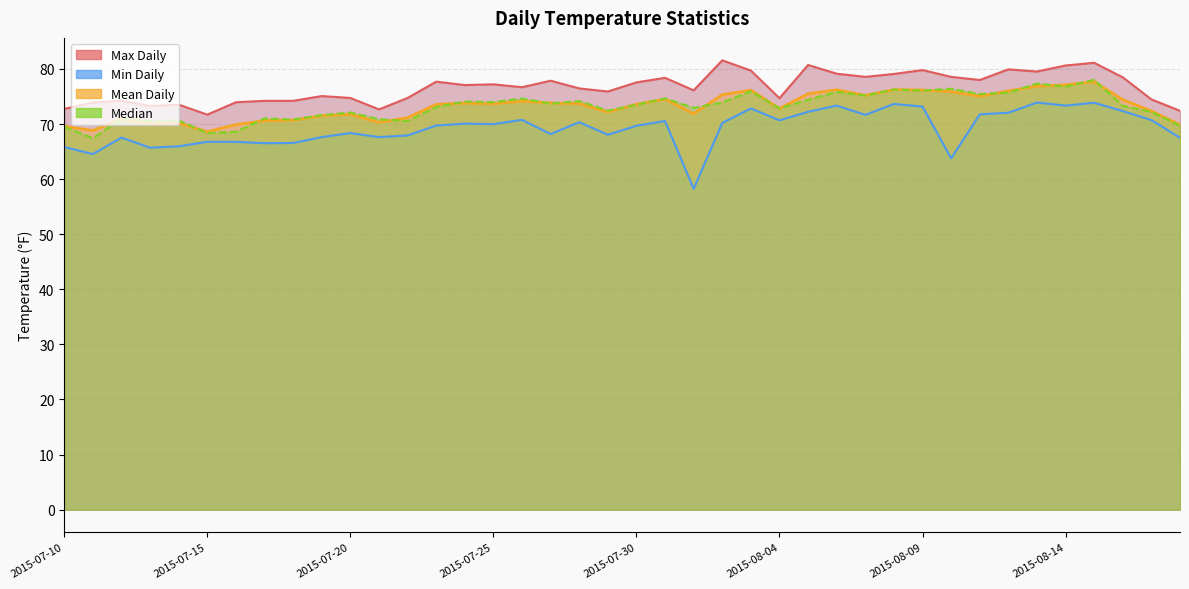

Read the Max Daily value at 2015-07-22.

74.7